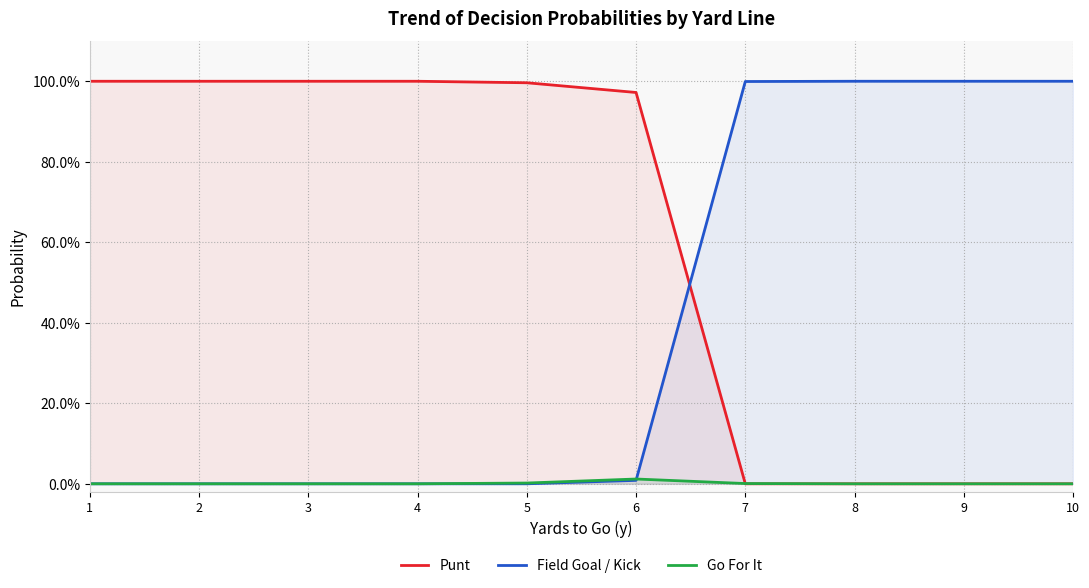

Reading left to right, list all the values displayed in this chart.

Punt: 1.0	1.0	1.0	1.0	1.0	1.0	0.0	0.0	0.0	0.0
Field Goal / Kick: 0.0	0.0	0.0	0.0	0.0	0.0	1.0	1.0	1.0	1.0
Go For It: 0.0	0.0	0.0	0.0	0.0	0.0	0.0	0.0	0.0	0.0